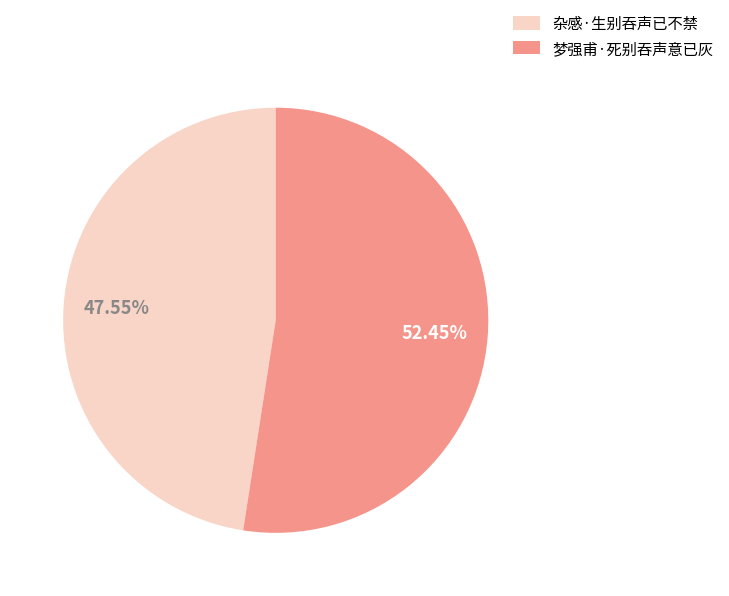

What percentage do 杂感·生别吞声已不禁 and 梦强甫·死别吞声意已灰 together represent?

100.0%